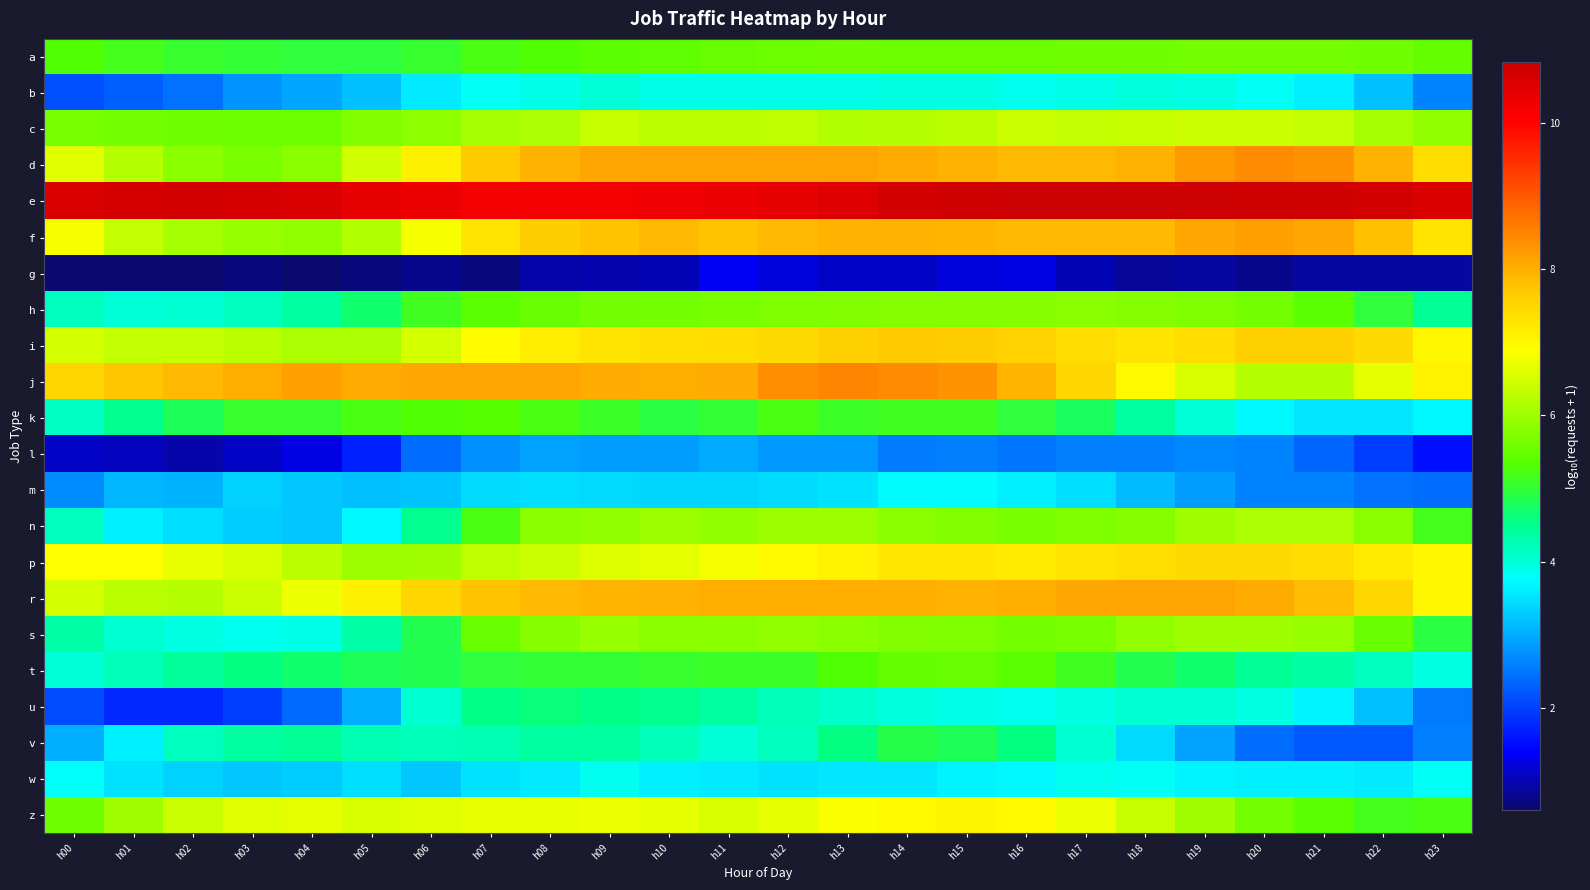

Reading right to left, transcribe all the data shown in this chart.

a: h23=5.5	h22=5.6	h21=5.6	h20=5.6	h19=5.6	h18=5.6	h17=5.6	h16=5.5	h15=5.5	h14=5.5	h13=5.6	h12=5.6	h11=5.5	h10=5.4	h09=5.4	h08=5.3	h07=5.2	h06=5.1	h05=5.0	h04=5.0	h03=5.0	h02=5.1	h01=5.2	h00=5.3
b: h23=2.6	h22=3.2	h21=3.6	h20=3.8	h19=3.9	h18=4.0	h17=3.9	h16=3.9	h15=4.0	h14=3.9	h13=3.9	h12=3.9	h11=3.9	h10=3.9	h09=4.0	h08=3.9	h07=3.8	h06=3.6	h05=3.2	h04=2.9	h03=2.8	h02=2.5	h01=2.3	h00=2.1
c: h23=5.9	h22=6.0	h21=6.3	h20=6.4	h19=6.4	h18=6.4	h17=6.4	h16=6.4	h15=6.2	h14=6.2	h13=6.2	h12=6.3	h11=6.2	h10=6.3	h09=6.4	h08=6.1	h07=6.1	h06=5.8	h05=5.7	h04=5.5	h03=5.5	h02=5.6	h01=5.6	h00=5.7
d: h23=7.4	h22=8.0	h21=8.3	h20=8.4	h19=8.2	h18=8.0	h17=7.9	h16=7.9	h15=8.0	h14=8.0	h13=8.1	h12=8.1	h11=8.1	h10=8.1	h09=8.1	h08=8.0	h07=7.7	h06=7.1	h05=6.4	h04=5.8	h03=5.7	h02=5.8	h01=6.2	h00=6.6
e: h23=10.6	h22=10.7	h21=10.8	h20=10.8	h19=10.8	h18=10.8	h17=10.8	h16=10.8	h15=10.8	h14=10.7	h13=10.5	h12=10.4	h11=10.3	h10=10.3	h09=10.2	h08=10.2	h07=10.2	h06=10.3	h05=10.4	h04=10.6	h03=10.7	h02=10.7	h01=10.6	h00=10.6
f: h23=7.3	h22=7.8	h21=8.1	h20=8.2	h19=8.1	h18=7.9	h17=7.9	h16=7.9	h15=7.9	h14=8.0	h13=8.0	h12=7.9	h11=7.8	h10=7.9	h09=7.8	h08=7.7	h07=7.3	h06=6.8	h05=6.2	h04=5.9	h03=5.9	h02=6.1	h01=6.3	h00=6.8
g: h23=0.9	h22=0.9	h21=0.9	h20=0.8	h19=0.9	h18=0.8	h17=1.0	h16=1.3	h15=1.2	h14=1.1	h13=1.1	h12=1.2	h11=1.3	h10=1.0	h09=1.0	h08=1.0	h07=0.7	h06=0.8	h05=0.7	h04=0.6	h03=0.7	h02=0.6	h01=0.6	h00=0.6
h: h23=4.5	h22=5.0	h21=5.4	h20=5.6	h19=5.7	h18=5.8	h17=5.8	h16=5.8	h15=5.8	h14=5.8	h13=5.7	h12=5.7	h11=5.7	h10=5.6	h09=5.6	h08=5.5	h07=5.4	h06=5.1	h05=4.7	h04=4.4	h03=4.2	h02=4.1	h01=4.0	h00=4.2
i: h23=7.0	h22=7.4	h21=7.6	h20=7.6	h19=7.4	h18=7.3	h17=7.4	h16=7.6	h15=7.7	h14=7.7	h13=7.6	h12=7.5	h11=7.4	h10=7.4	h09=7.3	h08=7.2	h07=6.9	h06=6.5	h05=6.1	h04=6.1	h03=6.2	h02=6.3	h01=6.3	h00=6.5
j: h23=7.1	h22=6.6	h21=6.2	h20=6.2	h19=6.5	h18=7.0	h17=7.5	h16=7.9	h15=8.3	h14=8.4	h13=8.5	h12=8.4	h11=8.1	h10=8.0	h09=8.1	h08=8.1	h07=8.1	h06=8.1	h05=8.1	h04=8.2	h03=8.0	h02=7.9	h01=7.7	h00=7.6
k: h23=3.7	h22=3.5	h21=3.5	h20=3.7	h19=4.0	h18=4.4	h17=4.8	h16=5.0	h15=5.1	h14=5.1	h13=5.1	h12=5.2	h11=5.0	h10=4.9	h09=5.1	h08=5.2	h07=5.3	h06=5.3	h05=5.2	h04=5.0	h03=5.0	h02=4.8	h01=4.5	h00=4.1
l: h23=1.6	h22=2.0	h21=2.3	h20=2.6	h19=2.7	h18=2.6	h17=2.6	h16=2.5	h15=2.6	h14=2.6	h13=2.8	h12=2.8	h11=3.0	h10=2.9	h09=2.9	h08=2.9	h07=2.8	h06=2.4	h05=1.7	h04=1.3	h03=1.1	h02=1.0	h01=1.1	h00=1.1
m: h23=2.4	h22=2.5	h21=2.6	h20=2.6	h19=2.9	h18=3.1	h17=3.5	h16=3.6	h15=3.7	h14=3.7	h13=3.5	h12=3.4	h11=3.4	h10=3.4	h09=3.4	h08=3.5	h07=3.4	h06=3.2	h05=3.2	h04=3.3	h03=3.3	h02=3.1	h01=3.1	h00=2.7
n: h23=5.2	h22=5.8	h21=6.1	h20=6.1	h19=6.0	h18=5.8	h17=5.7	h16=5.7	h15=5.7	h14=5.8	h13=6.0	h12=6.0	h11=5.9	h10=6.0	h09=5.9	h08=5.8	h07=5.2	h06=4.5	h05=3.7	h04=3.3	h03=3.3	h02=3.5	h01=3.6	h00=4.2
p: h23=7.0	h22=7.2	h21=7.4	h20=7.5	h19=7.4	h18=7.4	h17=7.3	h16=7.2	h15=7.3	h14=7.2	h13=7.1	h12=7.0	h11=6.8	h10=6.7	h09=6.6	h08=6.4	h07=6.3	h06=6.0	h05=6.0	h04=6.3	h03=6.5	h02=6.7	h01=6.9	h00=6.9
r: h23=7.0	h22=7.5	h21=7.9	h20=8.1	h19=8.1	h18=8.1	h17=8.1	h16=8.0	h15=8.0	h14=8.0	h13=8.0	h12=8.0	h11=8.0	h10=8.0	h09=8.0	h08=7.9	h07=7.8	h06=7.5	h05=7.1	h04=6.8	h03=6.4	h02=6.2	h01=6.2	h00=6.5
s: h23=4.9	h22=5.5	h21=5.9	h20=6.0	h19=6.0	h18=5.9	h17=5.7	h16=5.6	h15=5.7	h14=5.7	h13=5.8	h12=5.9	h11=5.8	h10=5.8	h09=5.9	h08=5.8	h07=5.5	h06=4.9	h05=4.3	h04=3.9	h03=3.9	h02=3.9	h01=4.1	h00=4.3
t: h23=3.9	h22=4.2	h21=4.3	h20=4.5	h19=4.7	h18=4.9	h17=5.1	h16=5.4	h15=5.5	h14=5.5	h13=5.3	h12=5.1	h11=5.1	h10=5.1	h09=5.0	h08=5.0	h07=5.0	h06=4.9	h05=4.8	h04=4.7	h03=4.6	h02=4.4	h01=4.2	h00=4.0
u: h23=2.6	h22=3.2	h21=3.6	h20=3.9	h19=4.0	h18=4.0	h17=4.0	h16=3.9	h15=3.9	h14=4.0	h13=4.1	h12=4.2	h11=4.4	h10=4.5	h09=4.5	h08=4.6	h07=4.5	h06=4.1	h05=3.0	h04=2.4	h03=2.0	h02=1.8	h01=1.8	h00=2.1
v: h23=2.6	h22=2.2	h21=2.2	h20=2.4	h19=2.9	h18=3.4	h17=4.1	h16=4.6	h15=4.8	h14=4.9	h13=4.6	h12=4.2	h11=4.0	h10=4.2	h09=4.4	h08=4.4	h07=4.3	h06=4.2	h05=4.3	h04=4.4	h03=4.4	h02=4.2	h01=3.6	h00=3.0
w: h23=3.8	h22=3.6	h21=3.6	h20=3.6	h19=3.7	h18=3.8	h17=3.8	h16=3.7	h15=3.6	h14=3.5	h13=3.5	h12=3.5	h11=3.6	h10=3.6	h09=3.9	h08=3.6	h07=3.5	h06=3.3	h05=3.4	h04=3.3	h03=3.2	h02=3.3	h01=3.5	h00=3.8
z: h23=5.2	h22=5.2	h21=5.4	h20=5.6	h19=6.0	h18=6.4	h17=6.7	h16=7.0	h15=7.0	h14=7.0	h13=6.8	h12=6.7	h11=6.5	h10=6.7	h09=6.7	h08=6.7	h07=6.7	h06=6.6	h05=6.5	h04=6.7	h03=6.6	h02=6.4	h01=6.0	h00=5.6